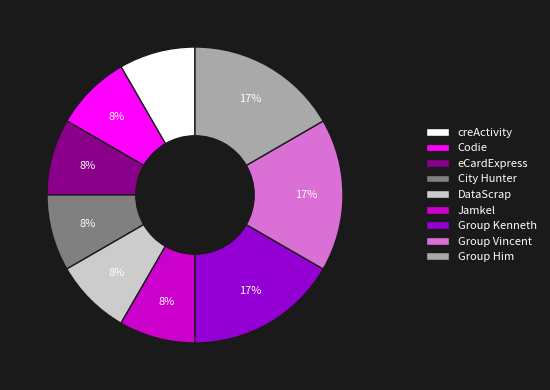

To the nearest percent, what is the average slice percentage?

11%